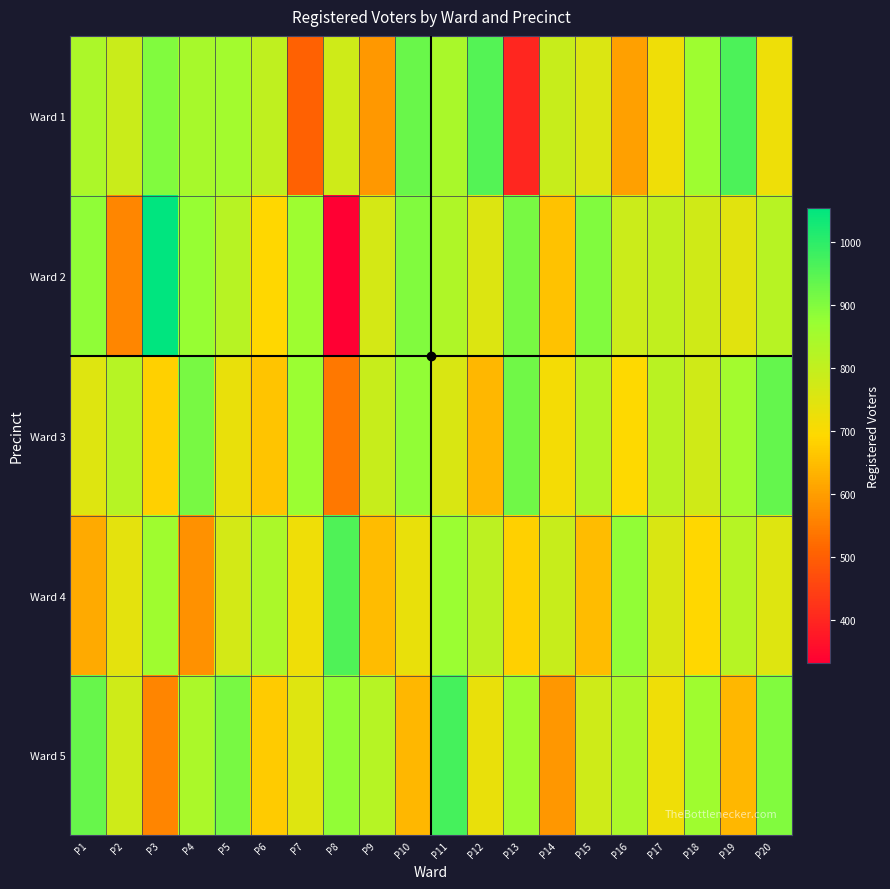

How many data points does each series have?

20